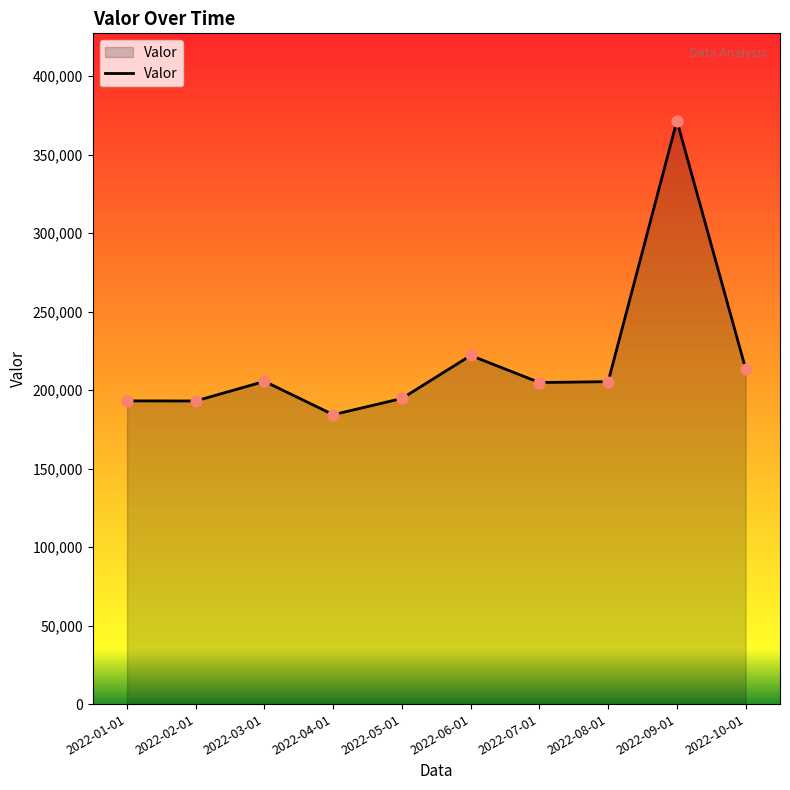

Between 2022-04-01 and 2022-01-01, which is larger?

2022-01-01